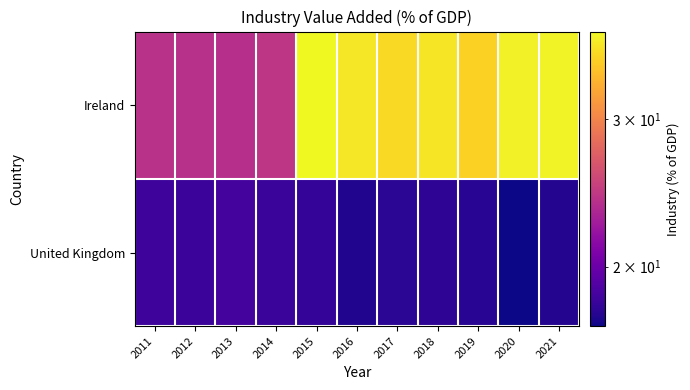

What is the minimum value shown in the chart?

17.0